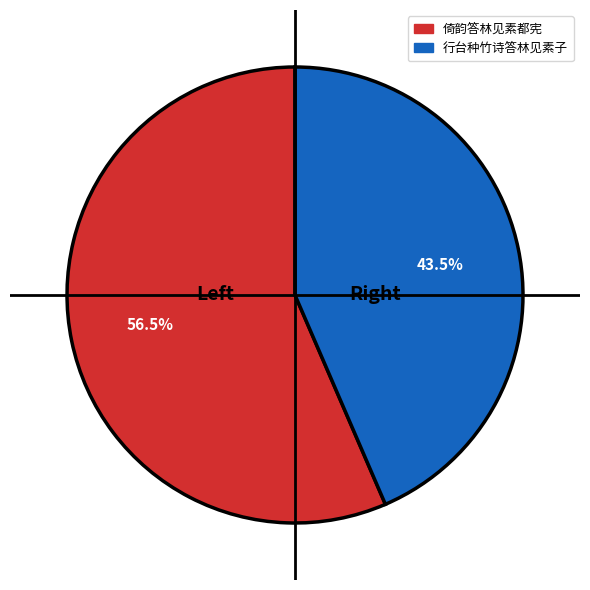

Which slice represents more than half of the pie?

倚韵答林见素都宪